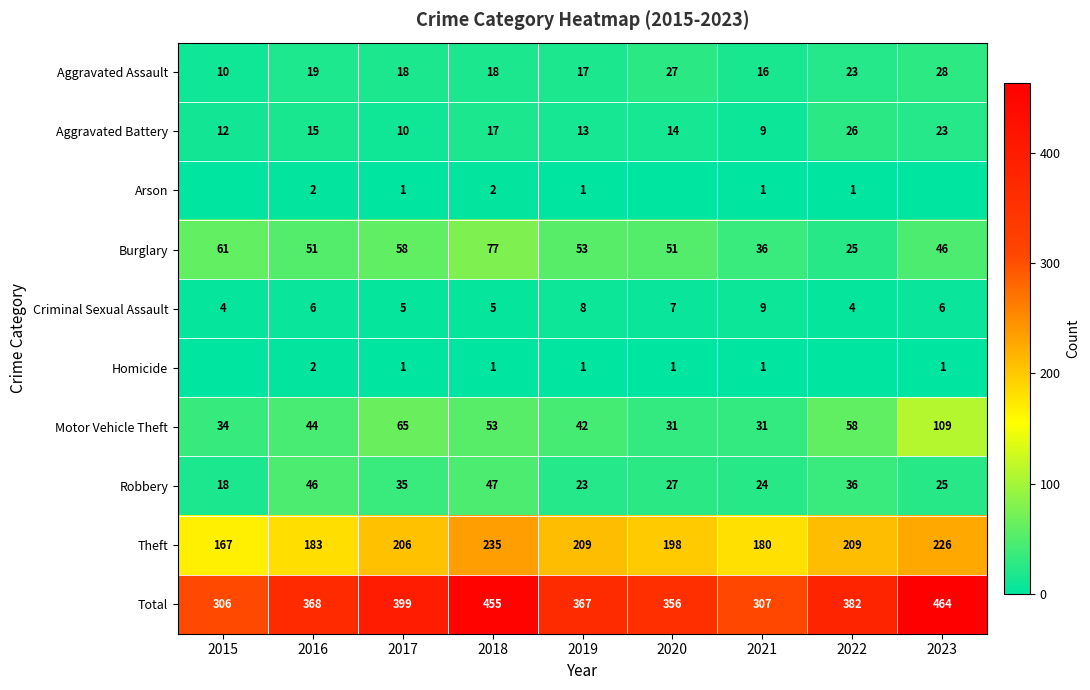

Between 2017 and 2019, which series saw the biggest shift?

Total